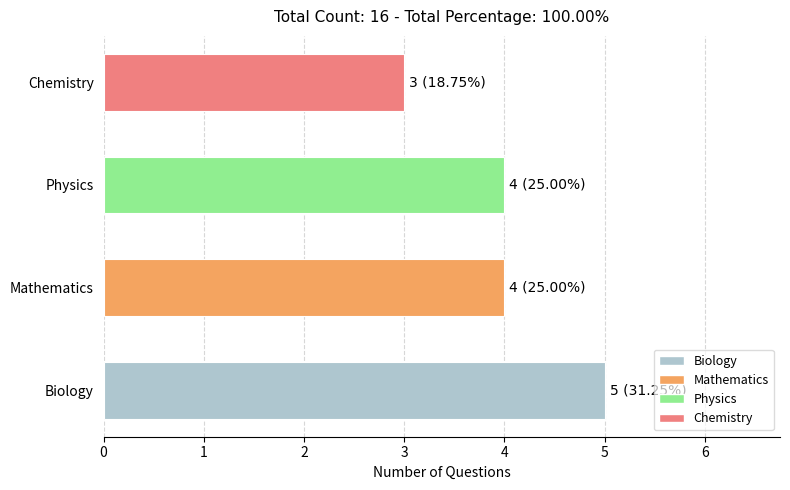

At which category does the chart reach its peak across all series?

Biology